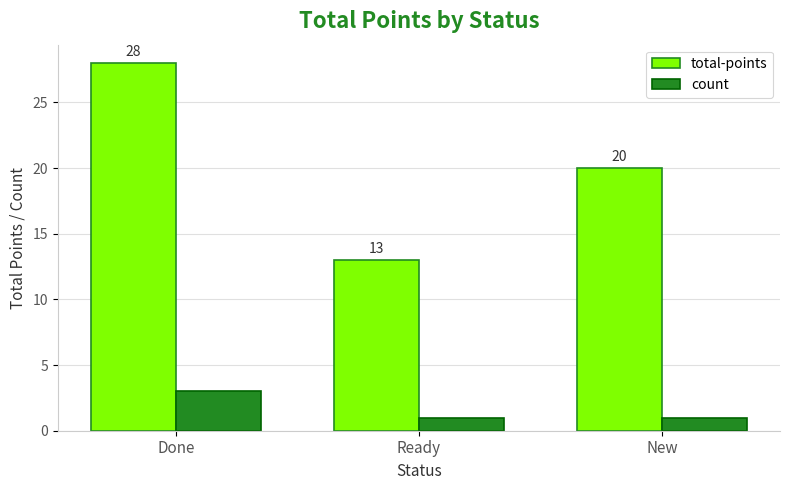

Is the value of total-points at Done greater than the value of count at New?

Yes